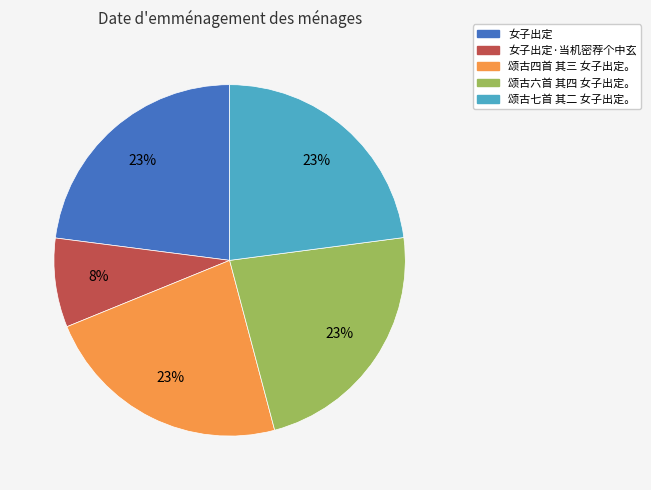

To the nearest percent, what is the average slice percentage?

20%